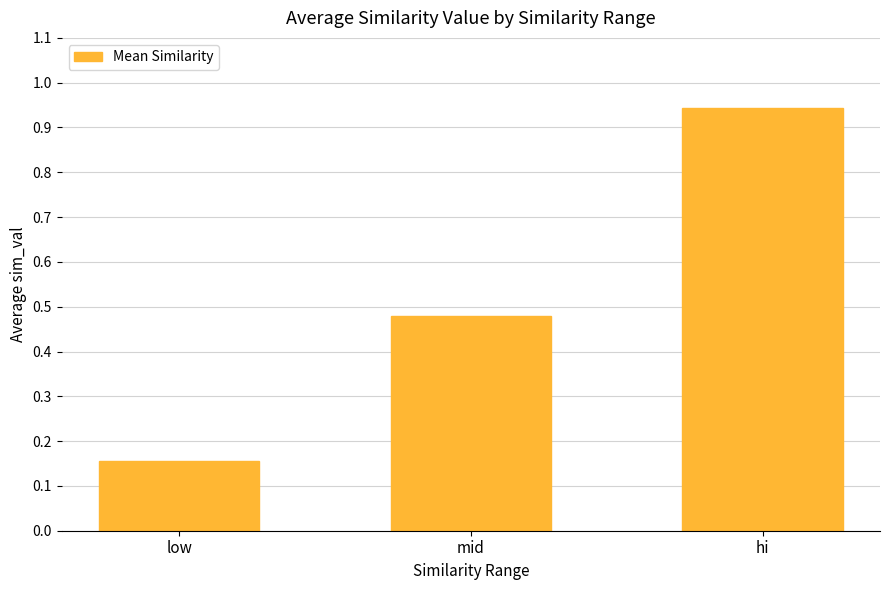

What is the change in value from low to mid?

+0.3